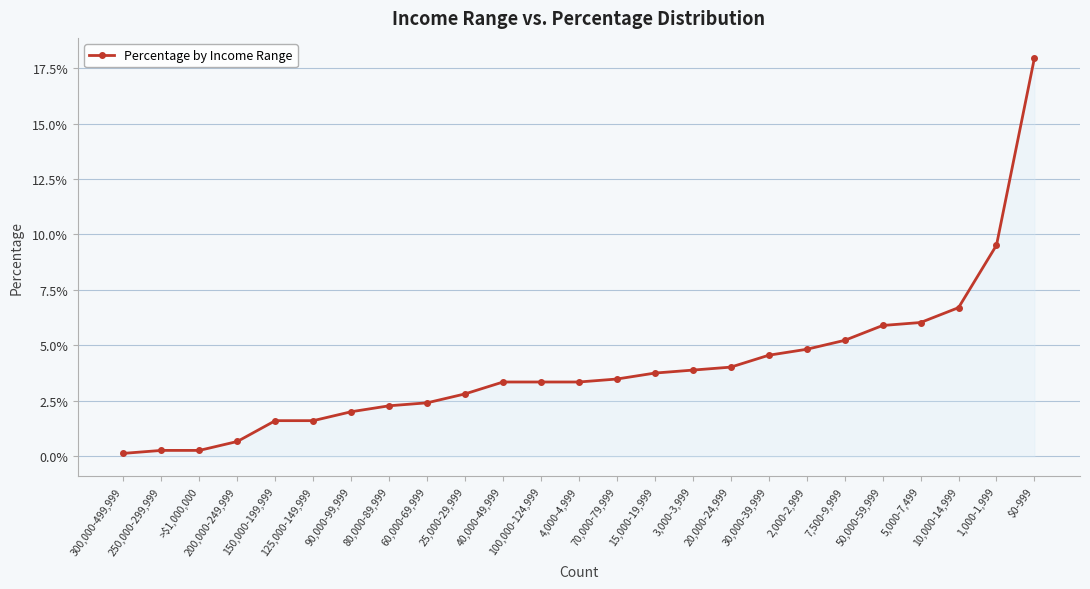

Does the chart have visible grid lines?

Yes